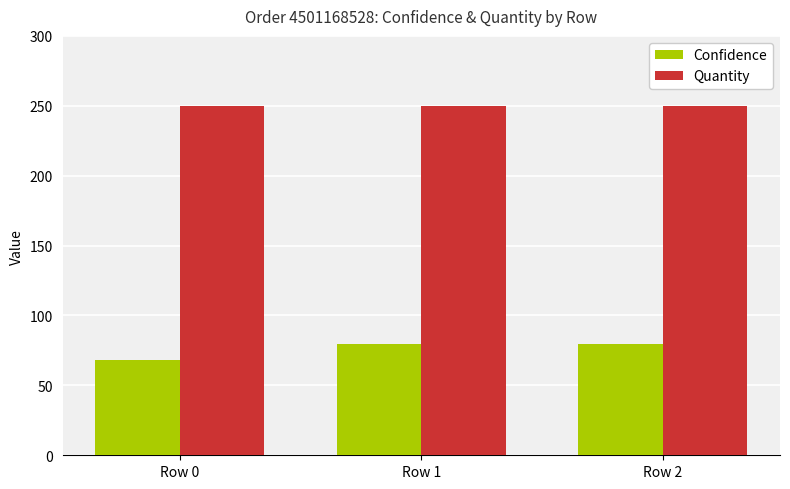

What is the spread (max minus min) of values at Row 2?

170.4